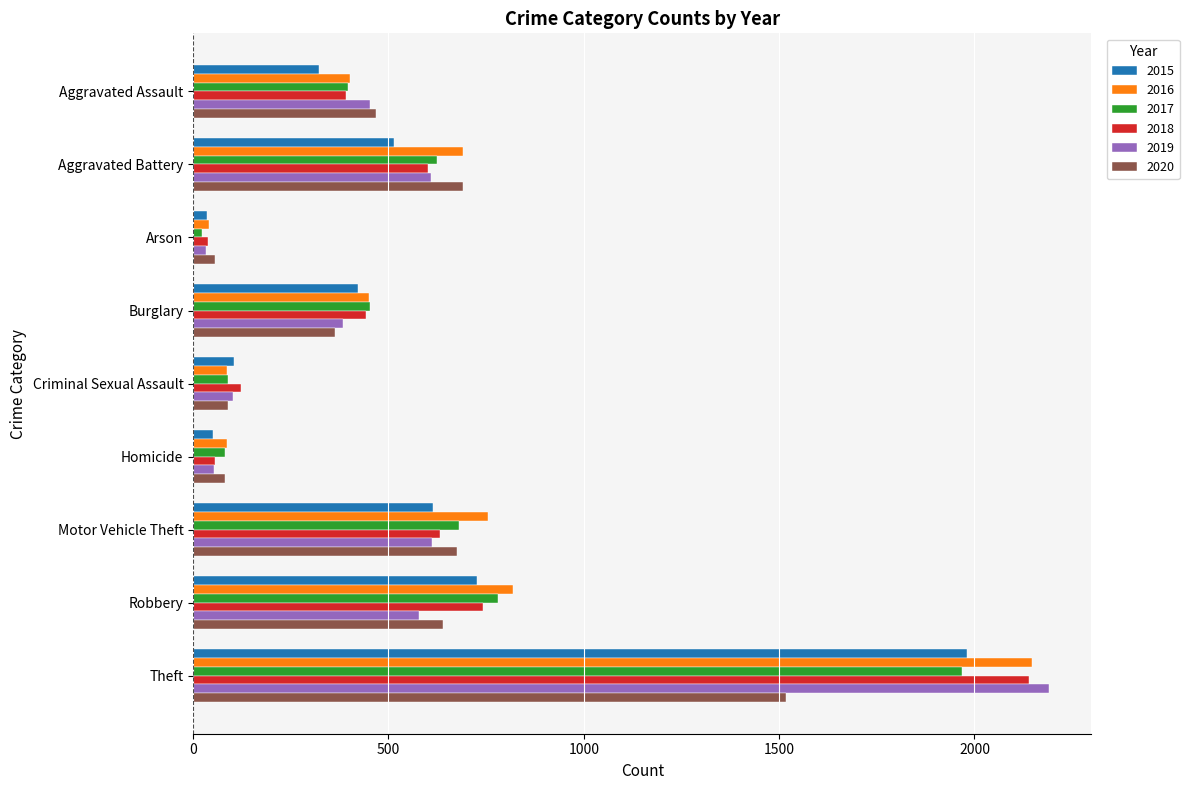

What is the greatest value displayed?

2190